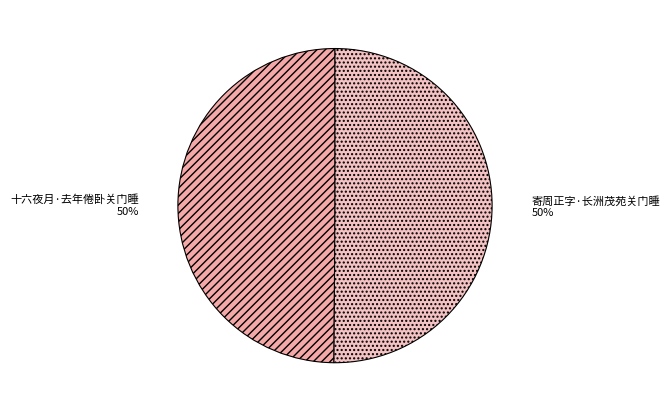

Do 十六夜月·去年倦卧关门睡 and 寄周正字·长洲茂苑关门睡 together represent more than half of the pie?

Yes